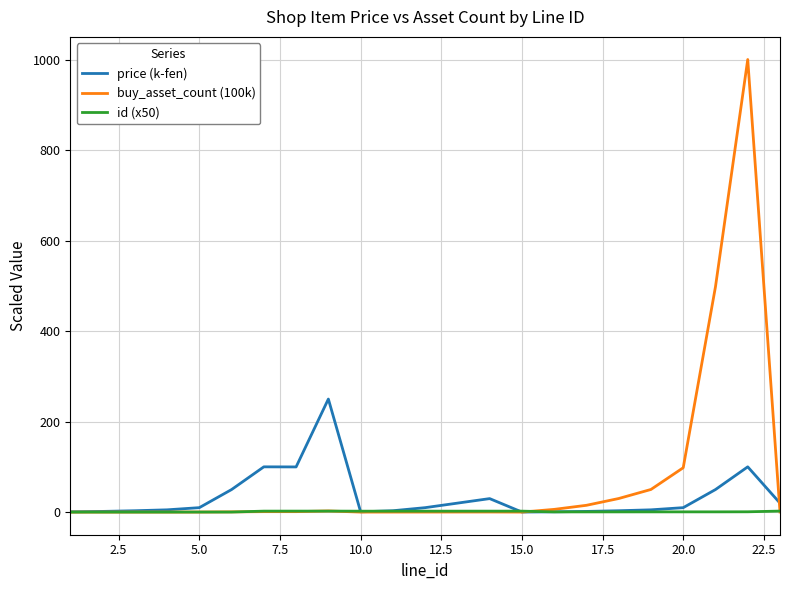

What are all the series names shown in the legend?

price (k-fen), buy_asset_count (100k), id (x50)